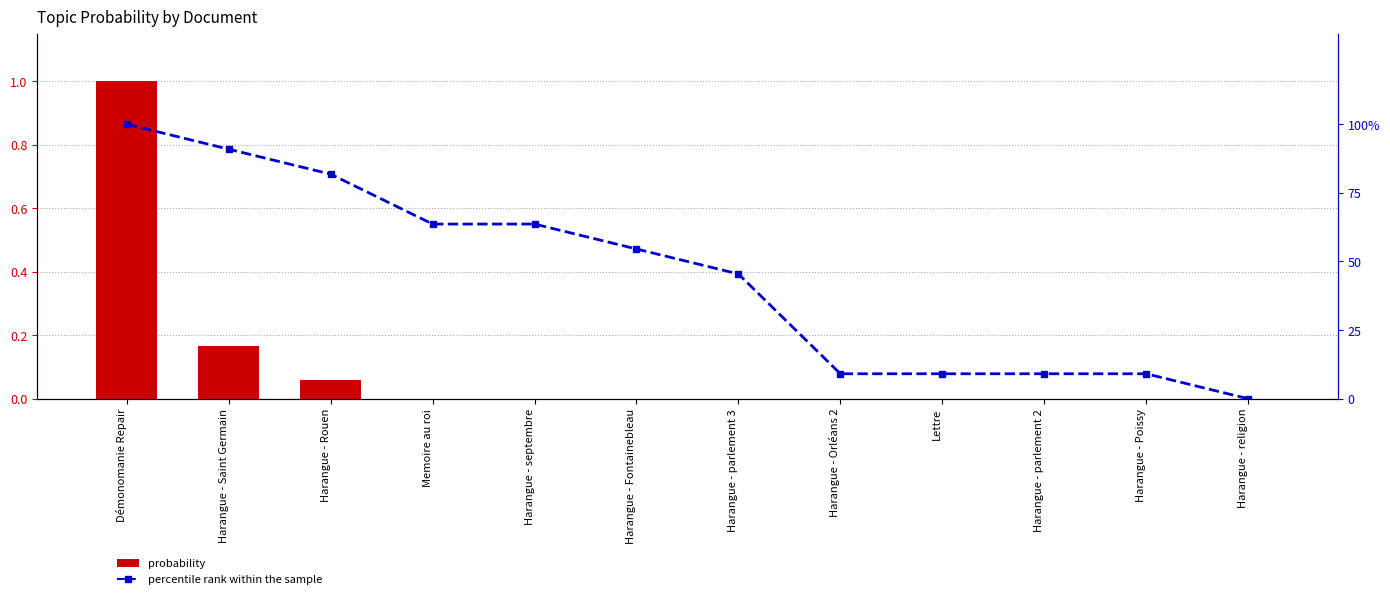

What is the sum of the probability values at Harangue - Rouen and Memoire au roi?

0.1